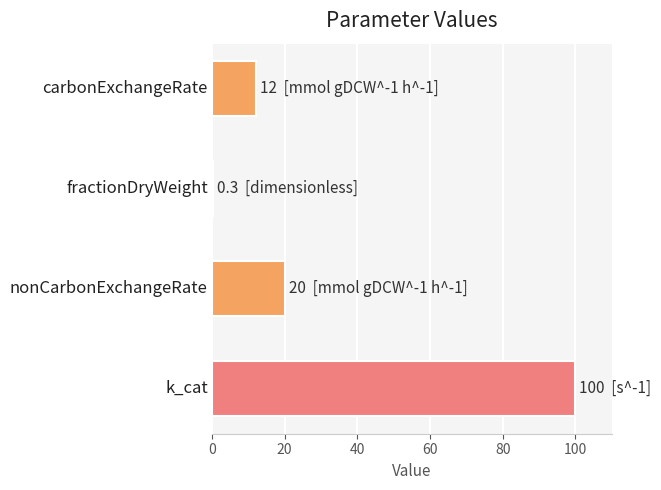

What is the maximum value shown in the chart?

100.0